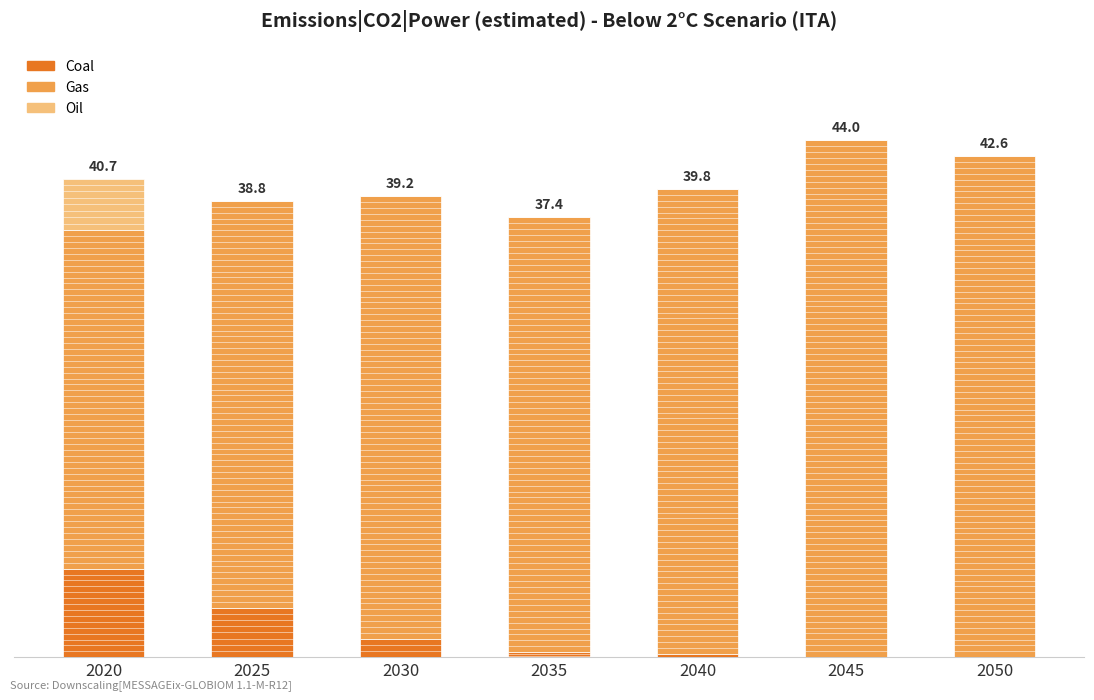

List the labels in order of Gas value, largest first.

2045, 2050, 2040, 2030, 2035, 2025, 2020